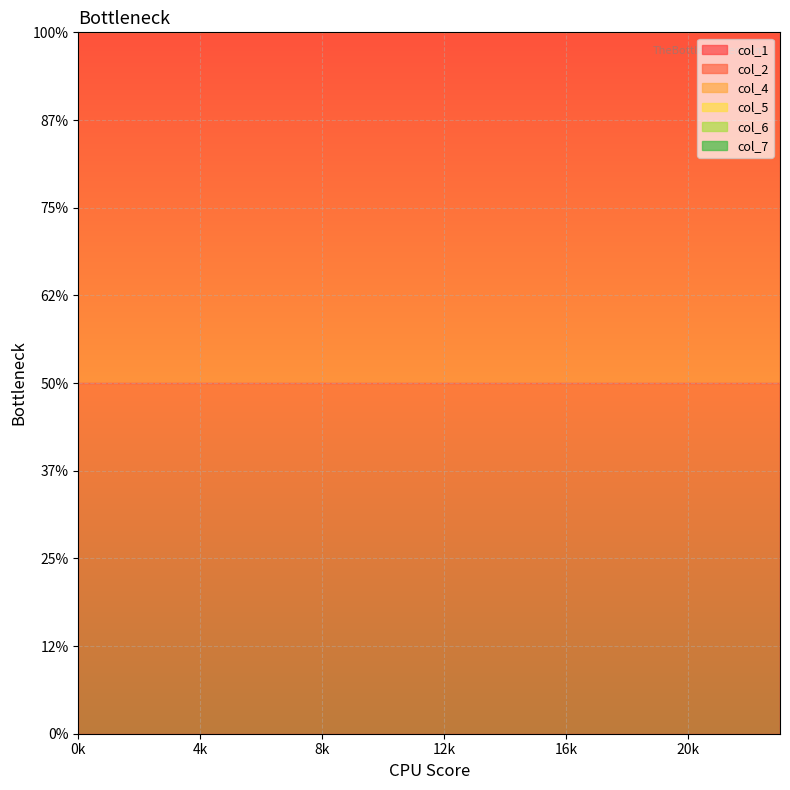

Rank the series by their maximum value, from lowest to highest.

col_4, col_5, col_6, col_1, col_2, col_7